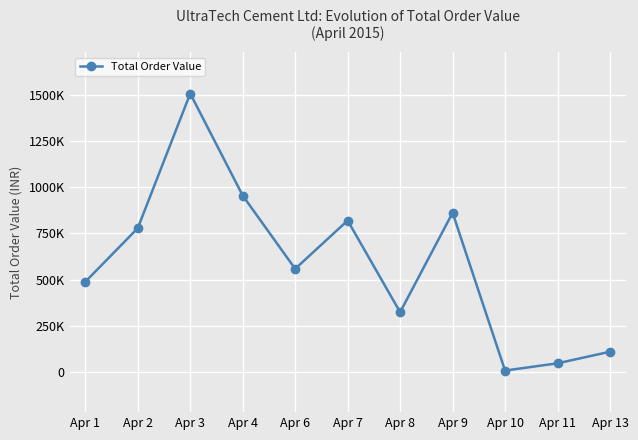

Where is the data nearest to the value 756940?

Apr 2